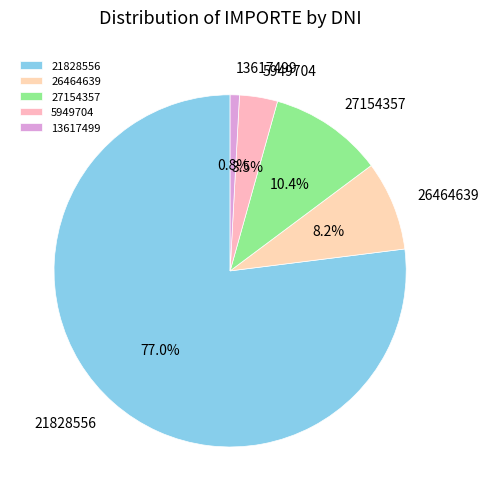

How many slices are in this pie chart?

5